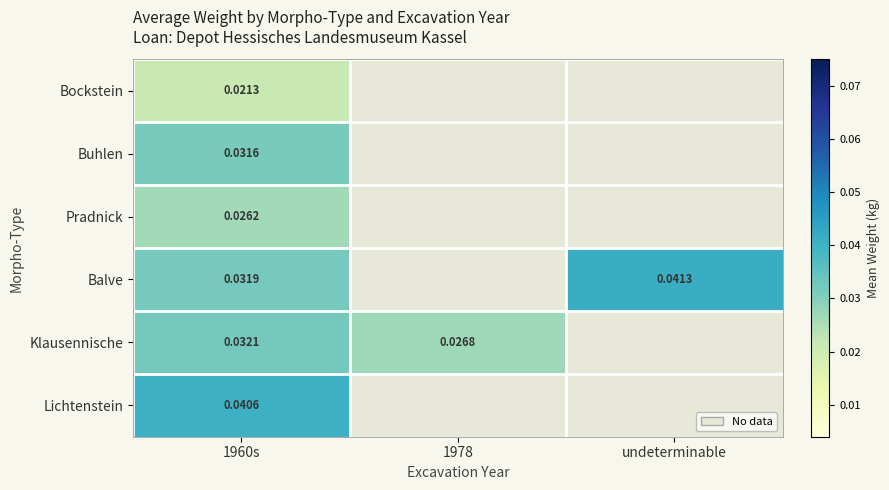

Rank the series at 1960s from lowest to highest value.

Bockstein, Pradnick, Buhlen, Balve, Klausennische, Lichtenstein